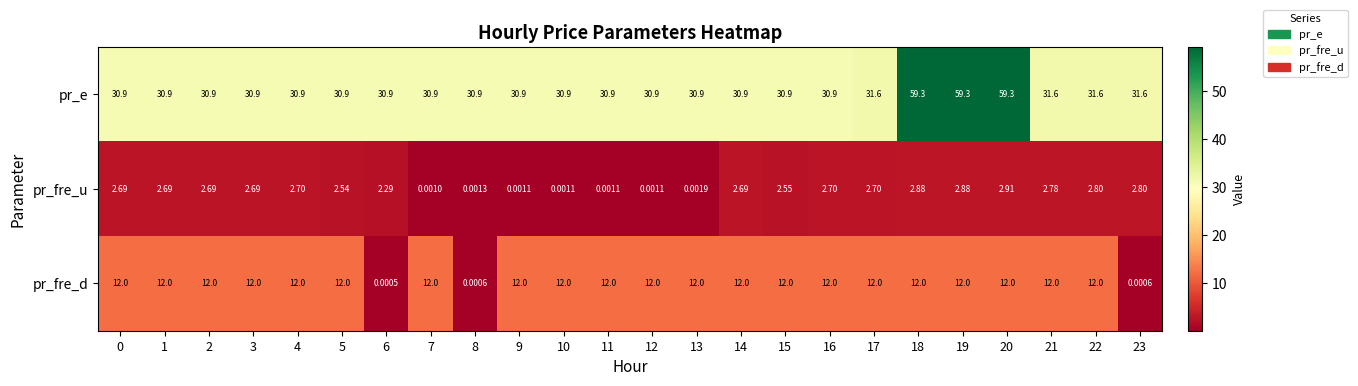

How many categories are shown in the chart?

24